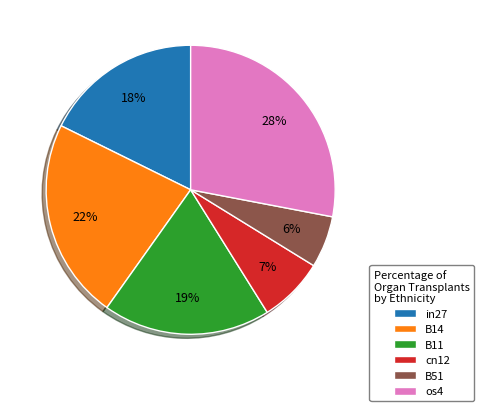

What is the largest slice in the pie chart?

os4